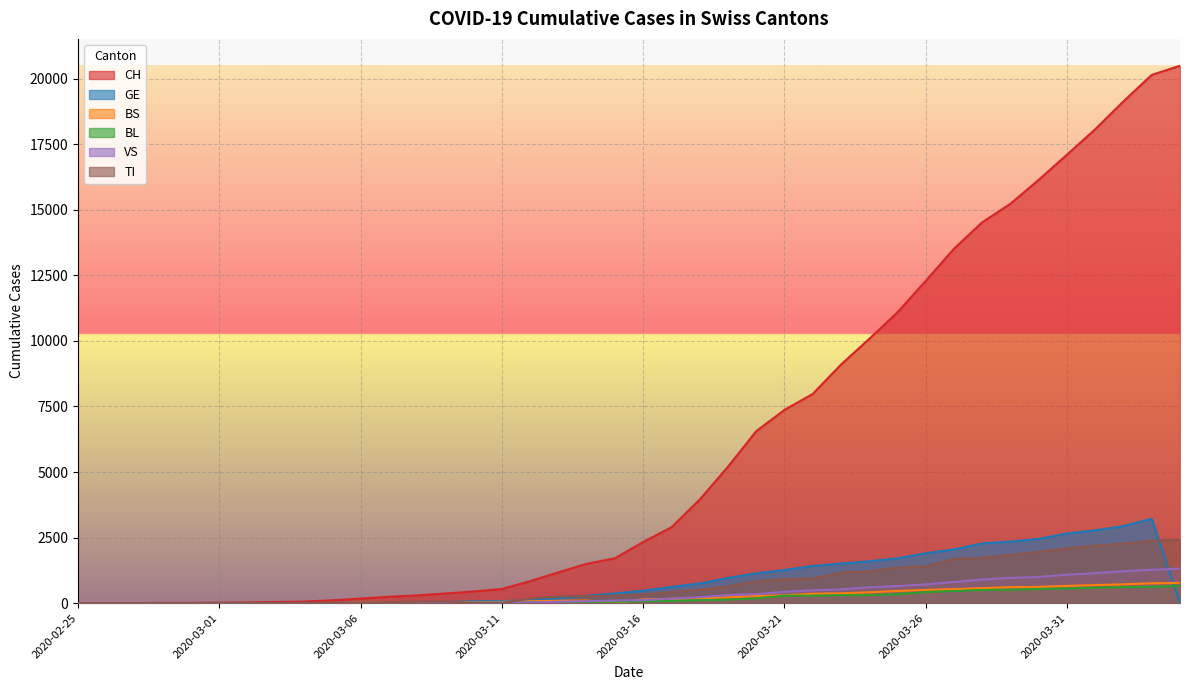

At how many categories does at least one series exceed 3300?

18